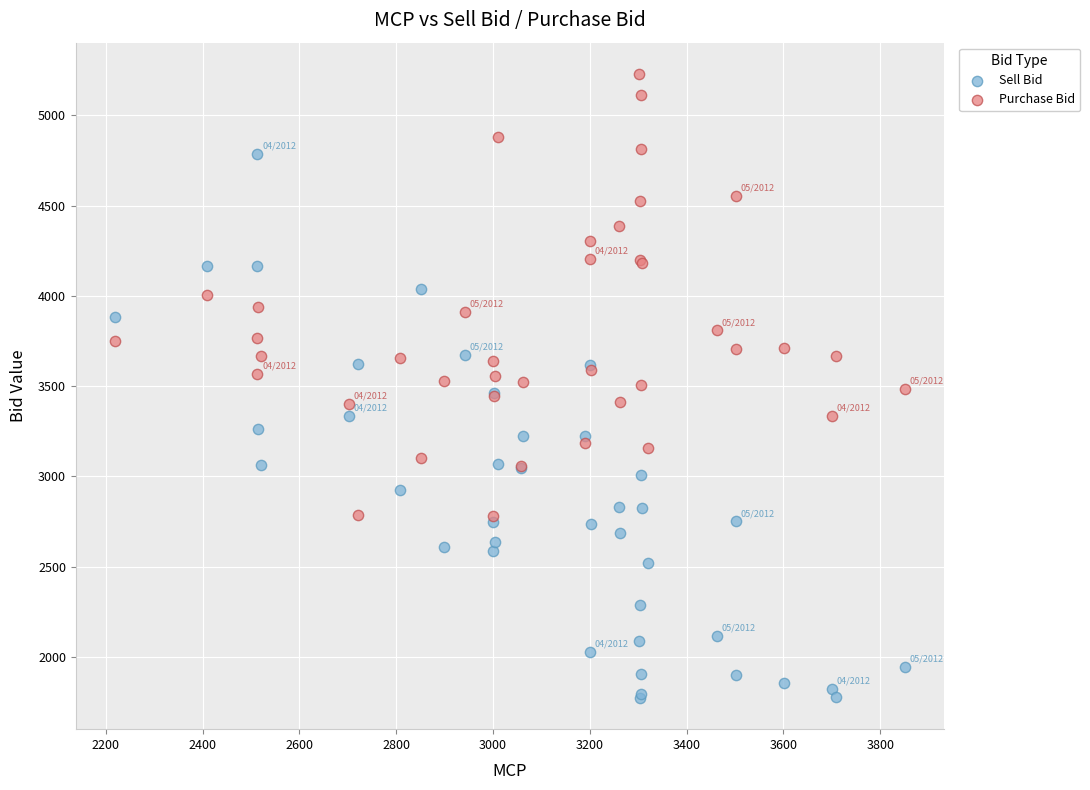

What are all the series names shown in the legend?

Sell Bid, Purchase Bid